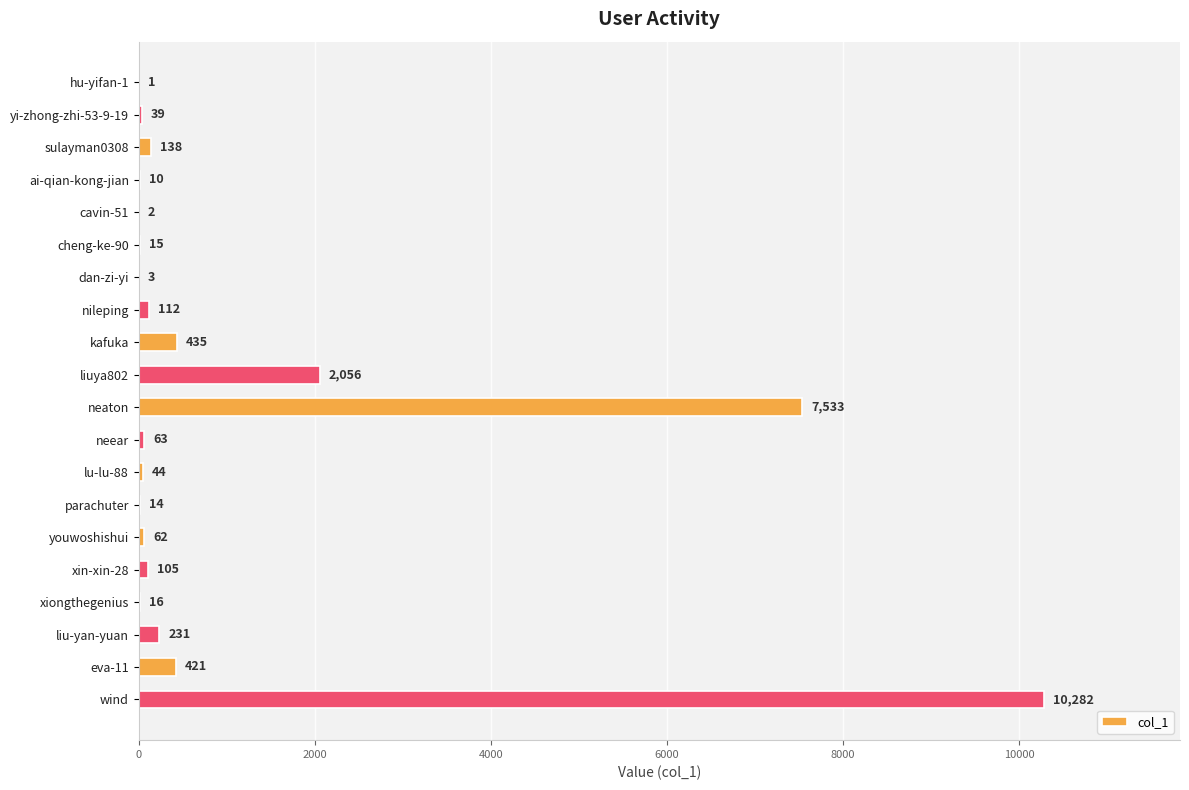

Where is the data nearest to the value 5141?

neaton